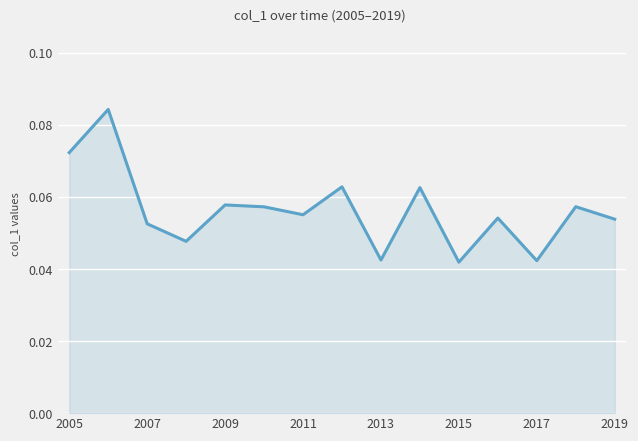

How many lines are shown in the chart?

1